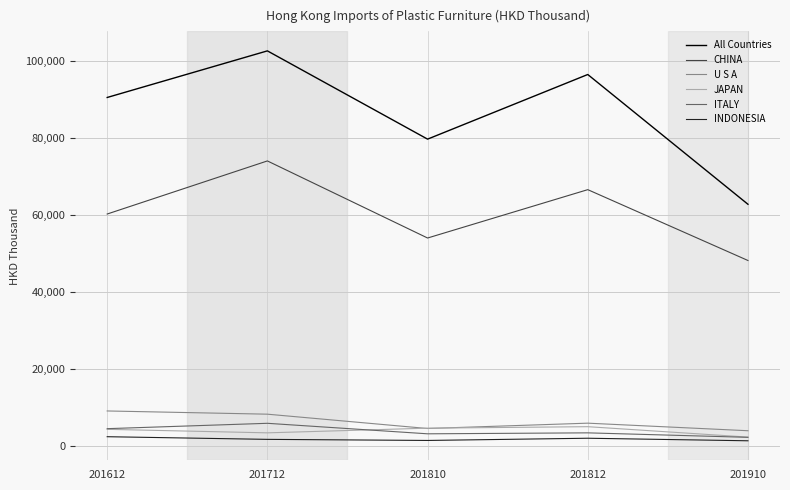

The INDONESIA series shows 2302.1 at 201612. True or false?

True